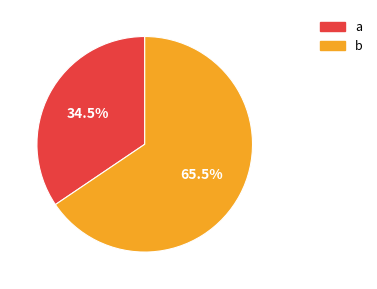

Approximately how many times larger is the value at a compared to b?

0.5